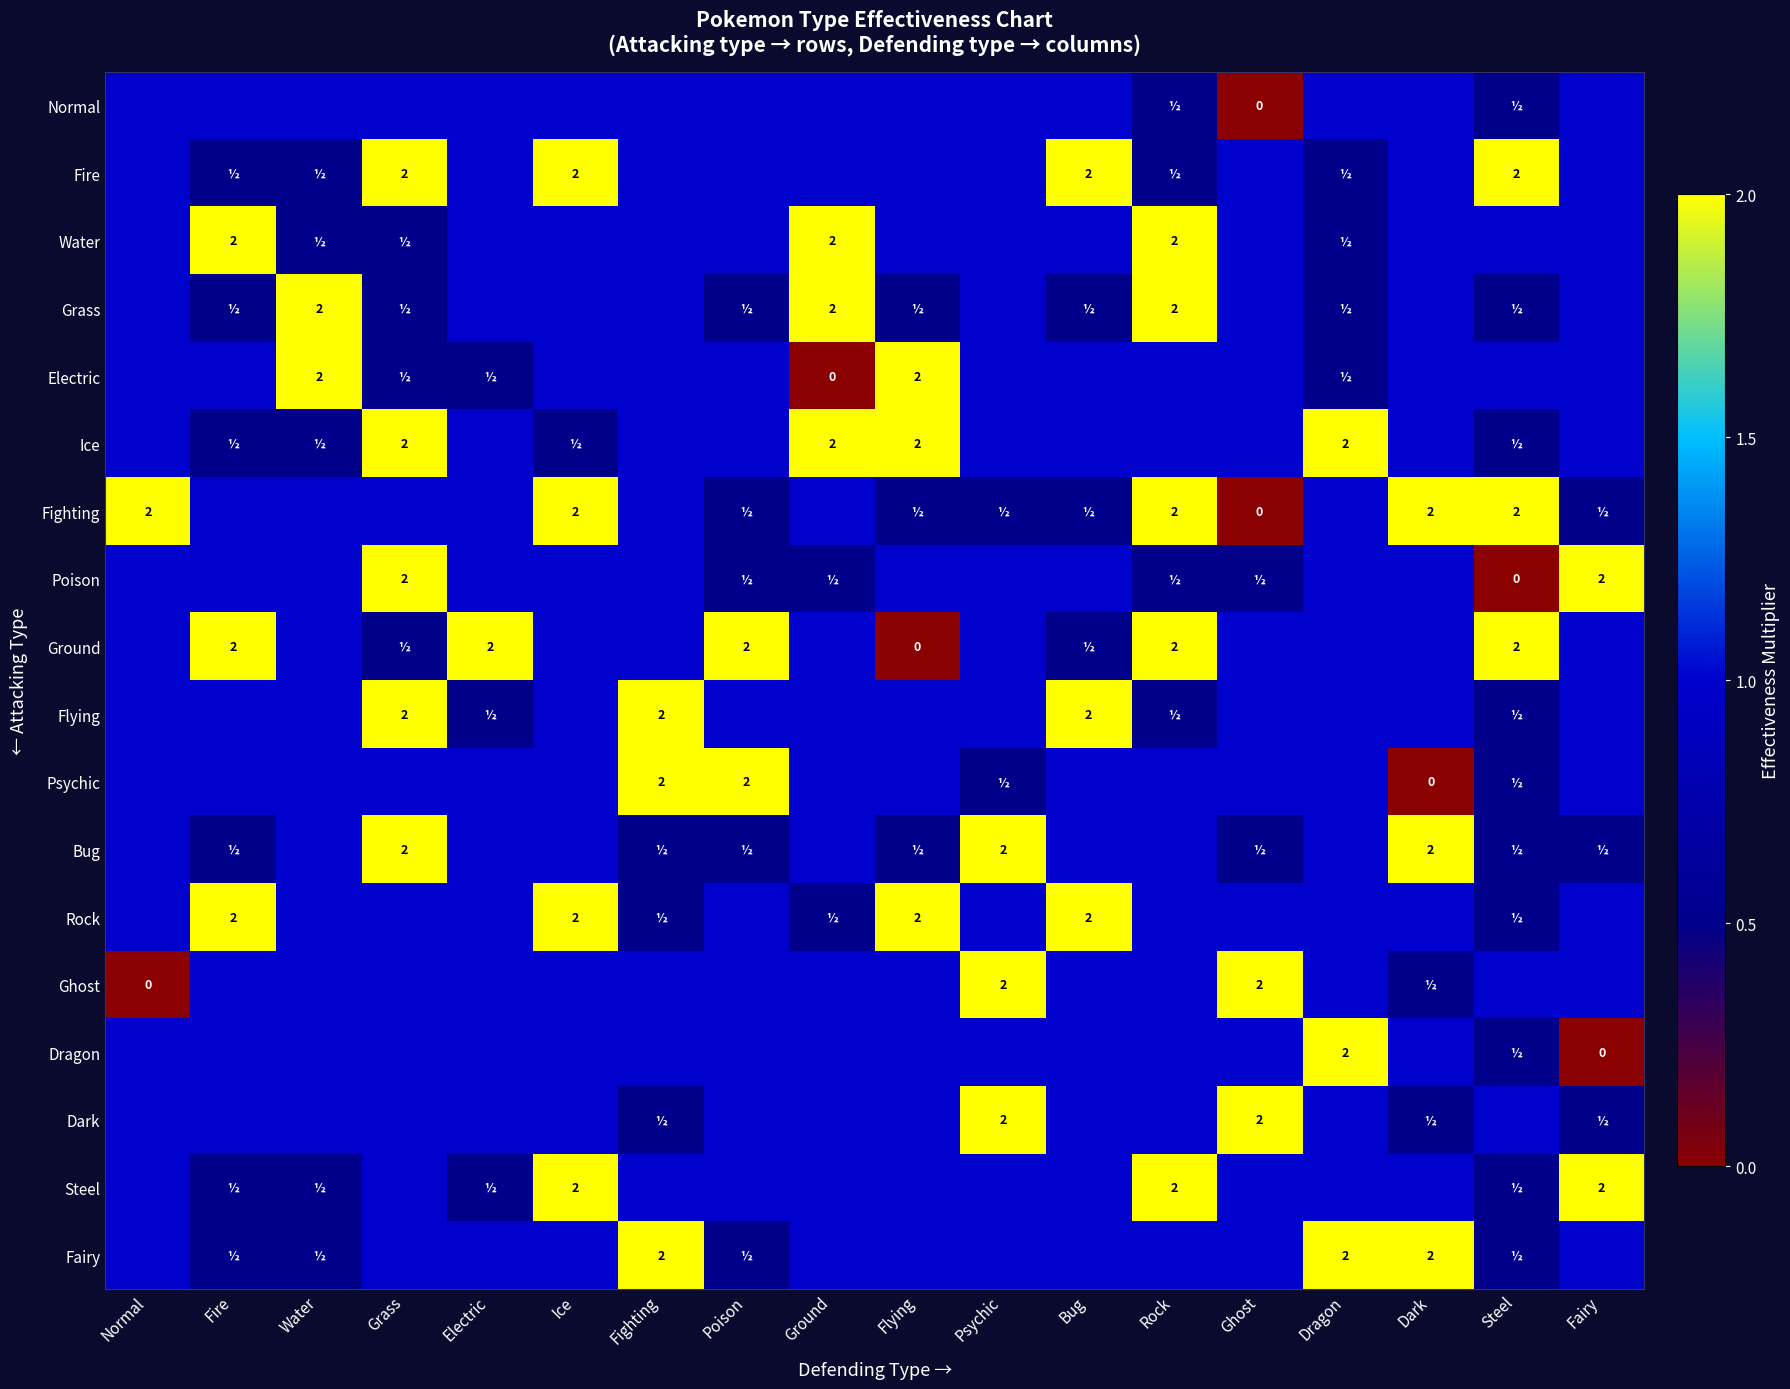

At which label does Grass first exceed 1?

Water